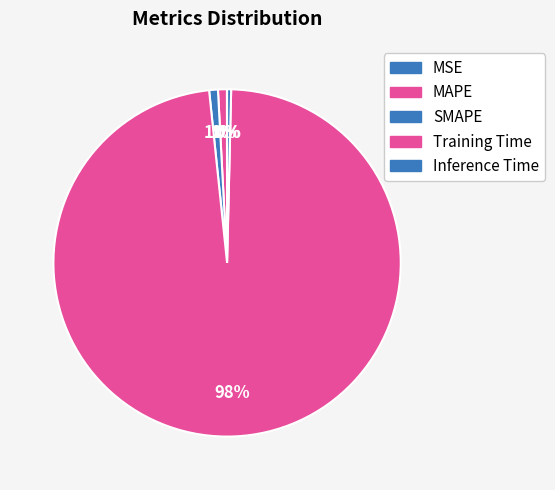

Is it true that Inference Time is 0% of the pie?

True